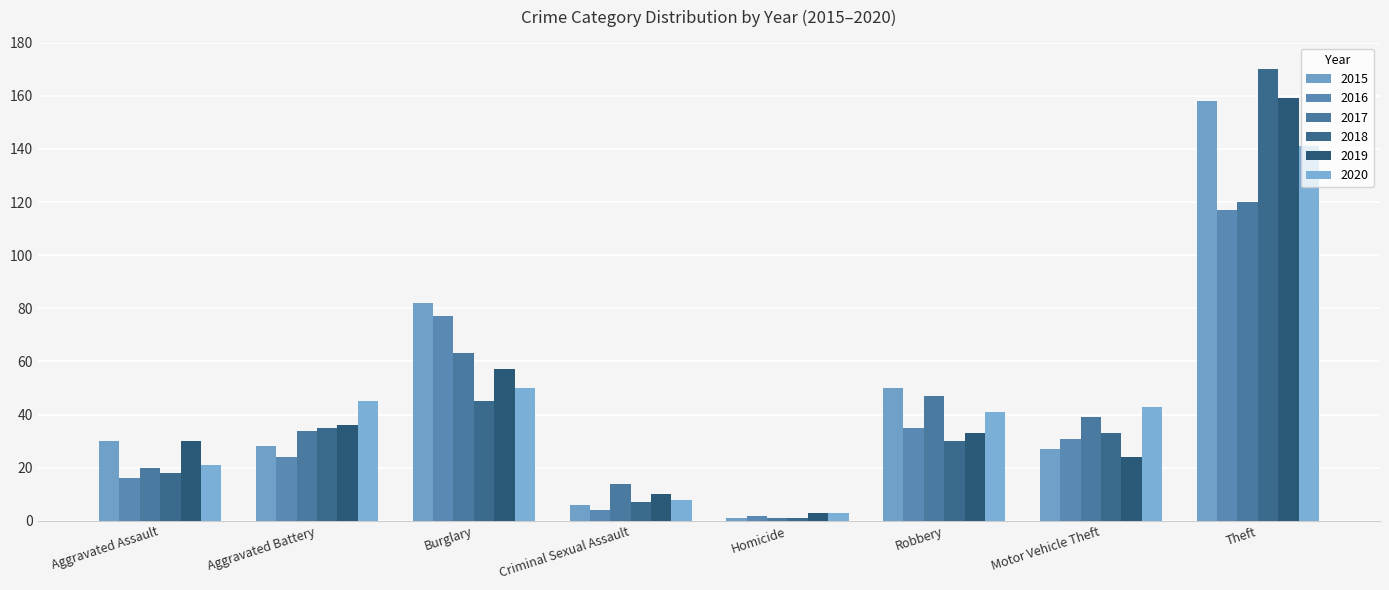

Reading left to right, what are all the values shown in this chart?

2015: 30	28	82	6	1	50	27	158
2016: 16	24	77	4	2	35	31	117
2017: 20	34	63	14	1	47	39	120
2018: 18	35	45	7	1	30	33	170
2019: 30	36	57	10	3	33	24	159
2020: 21	45	50	8	3	41	43	141